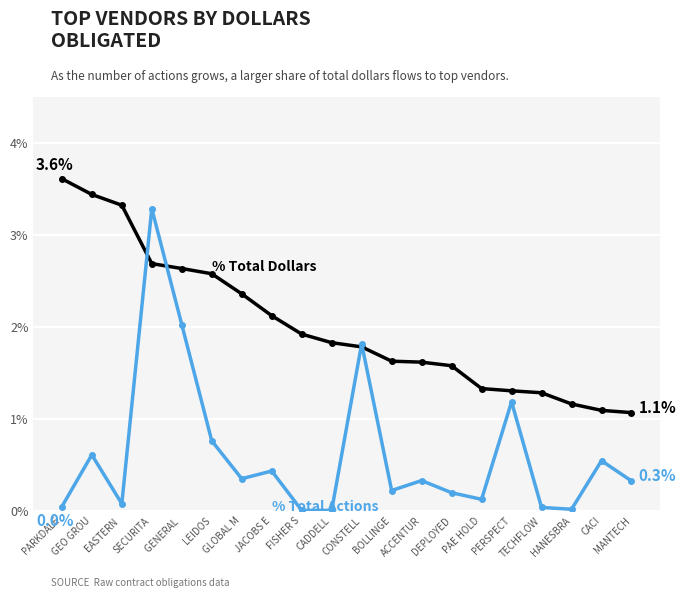

What is the maximum value shown in the chart?

3.6